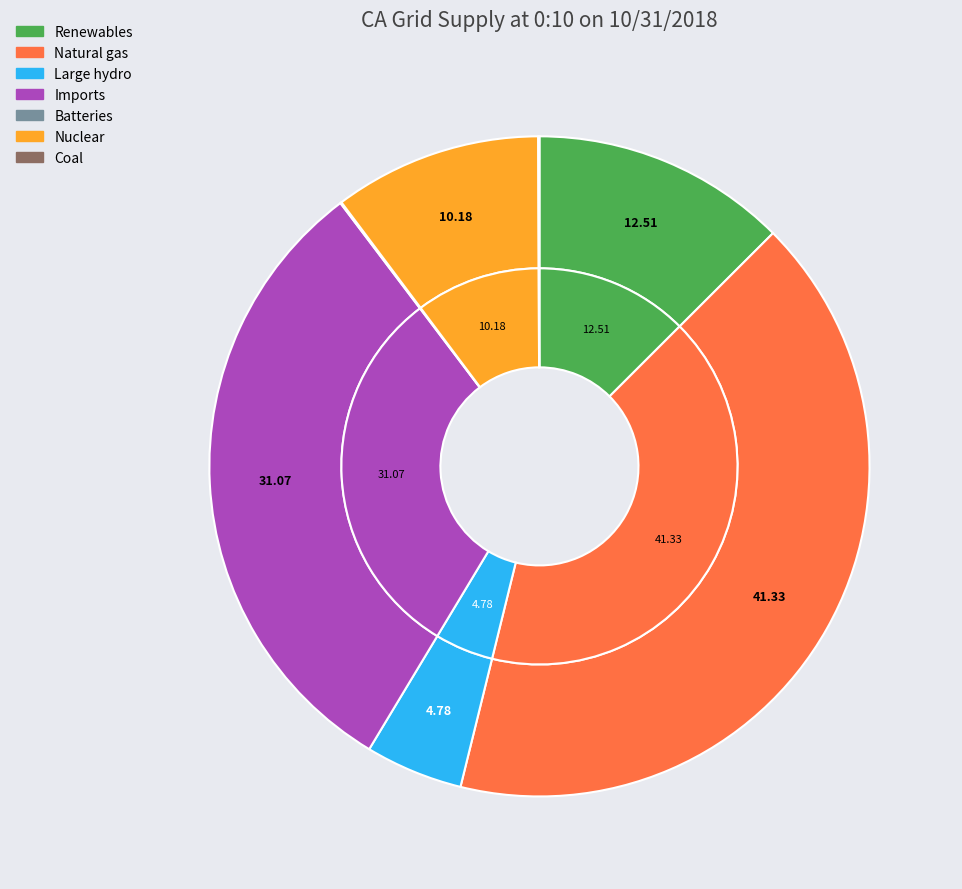

Which category has the biggest portion of the pie?

Natural gas